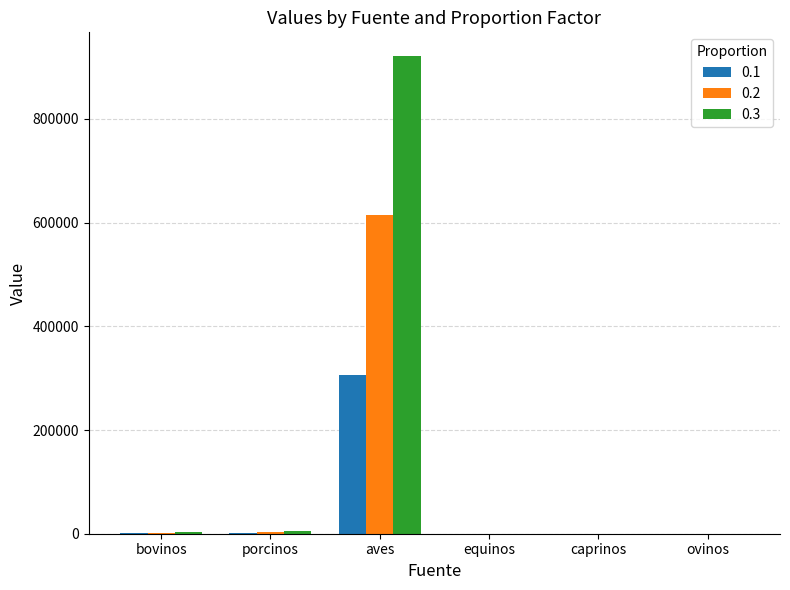

Which series has the largest total across all categories?

0.3